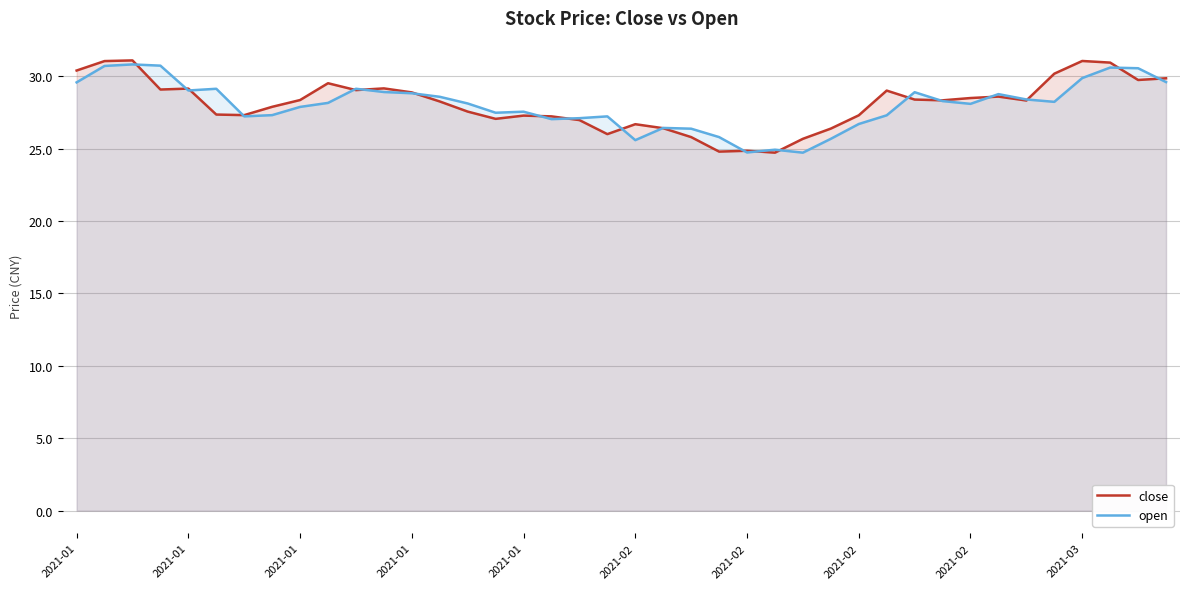

Does the chart display data point markers on the line(s)?

No